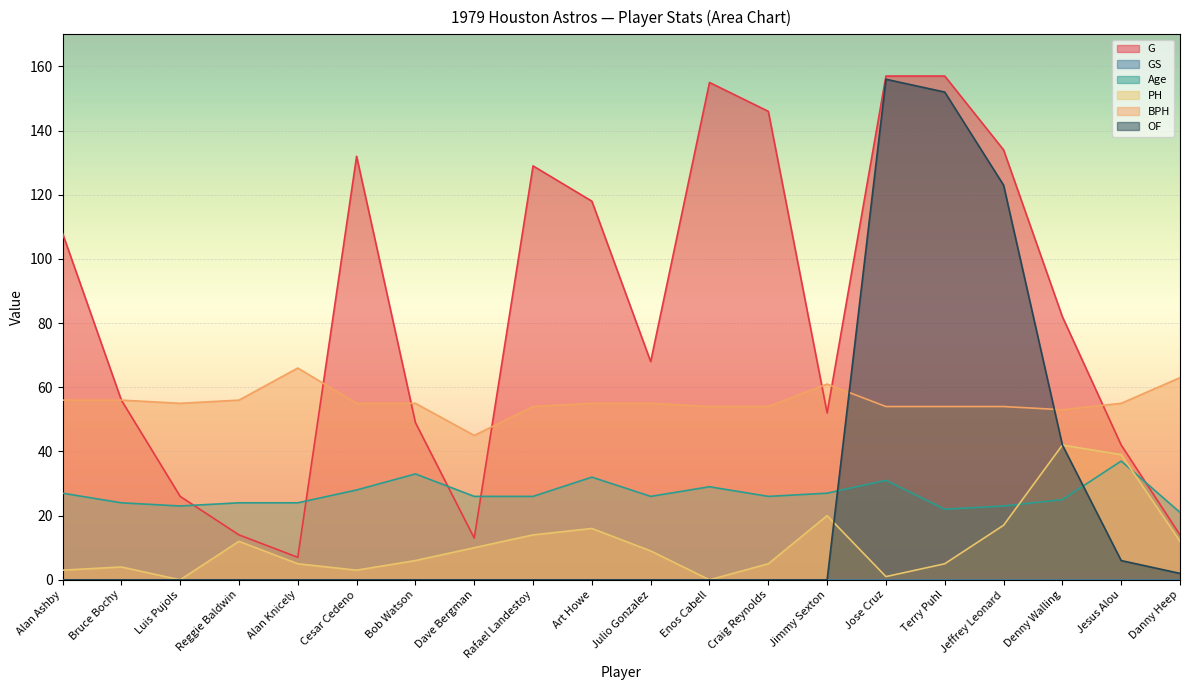

What is the difference between the maximum and second lowest values in the Age series?

15